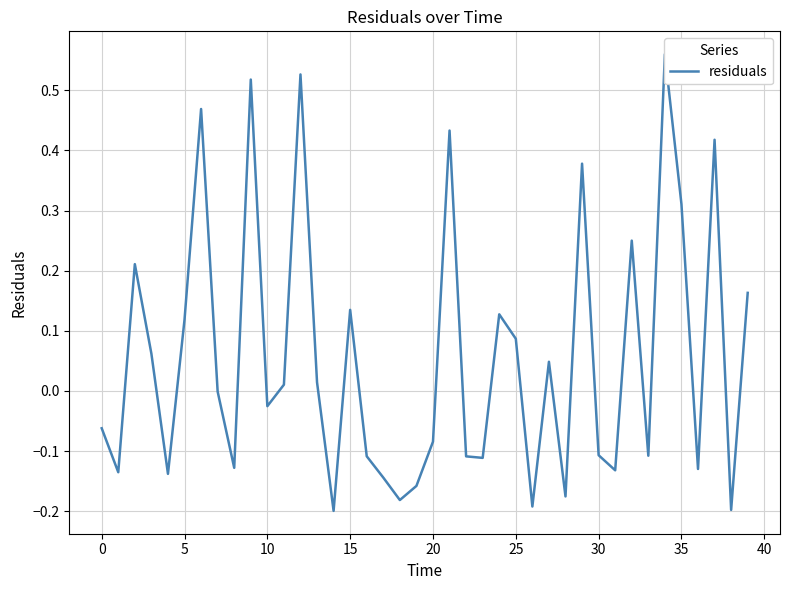

The chart shows a value of 0.8 at 25. True or false?

False